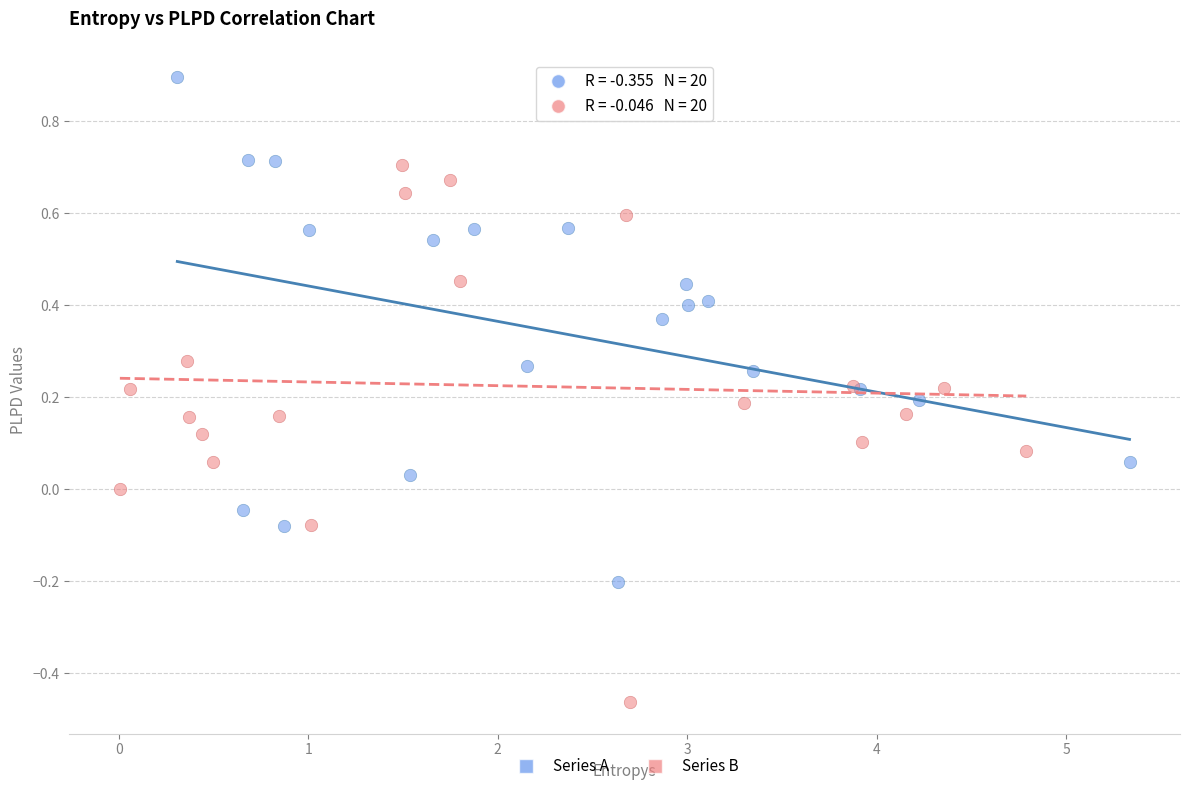

Which series has the largest Y range (max minus min)?

Series B